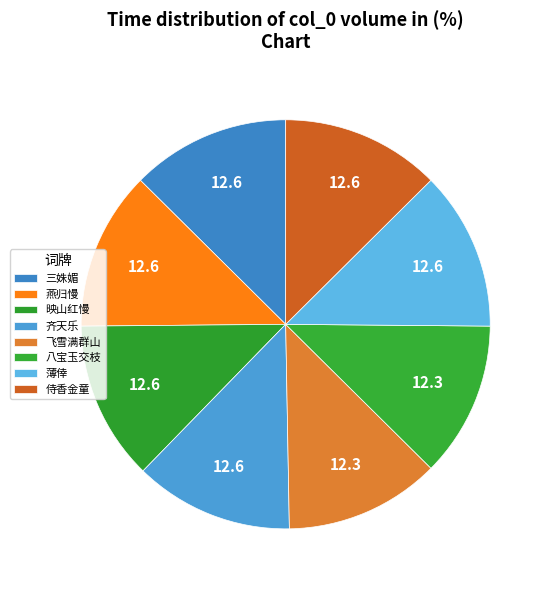

Which slice is the largest?

薄倖  过阊门感怀用湘瑟词韵